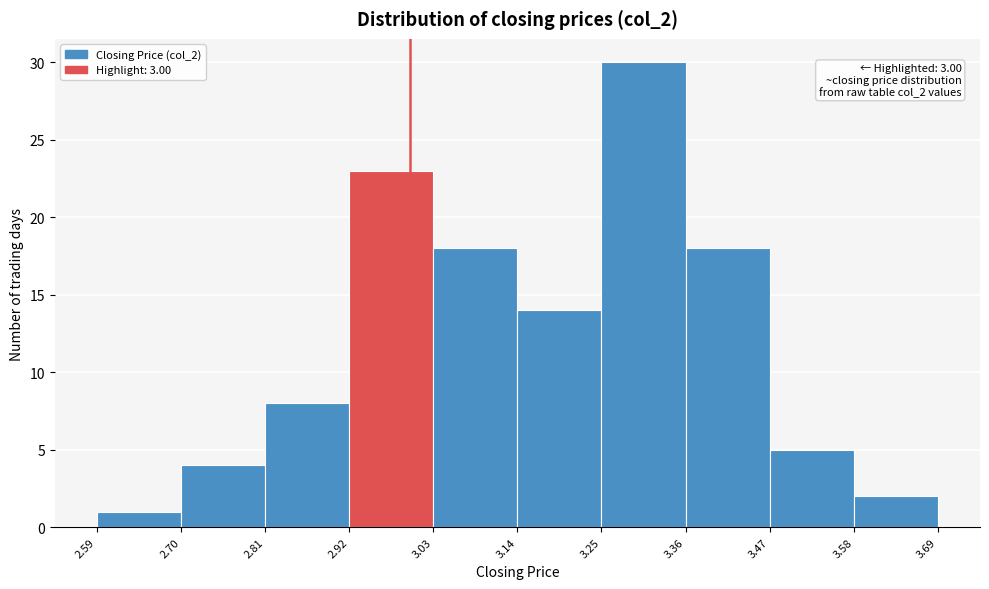

Which range on the x-axis has the tallest bar?

3.25 to 3.36